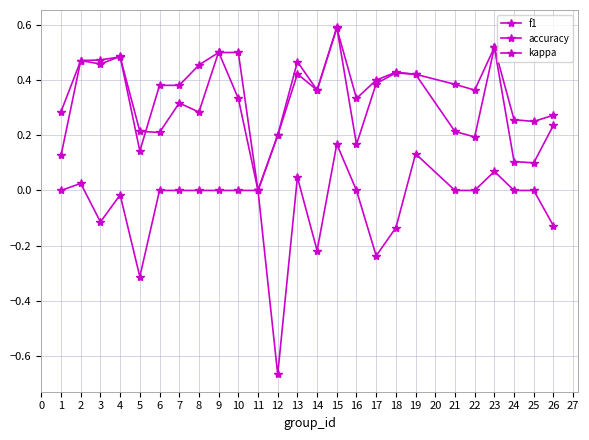

Count the number of categories in the chart.

25